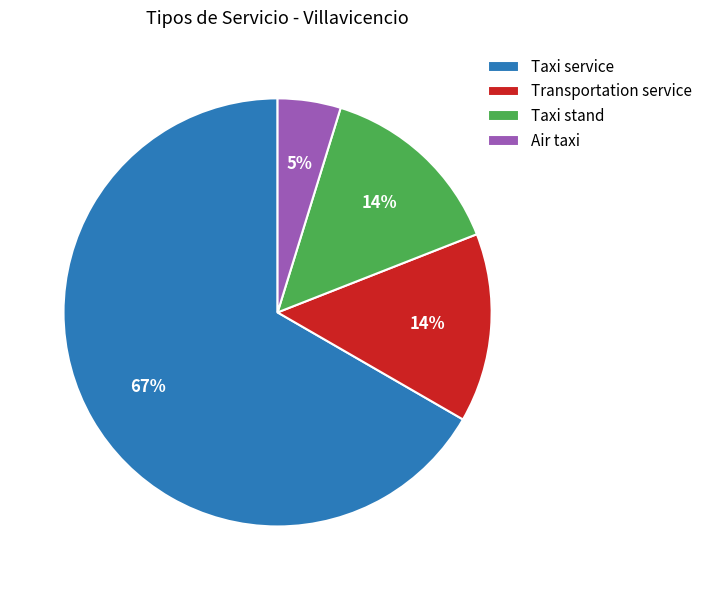

To the nearest percent, what is the average slice percentage?

25%